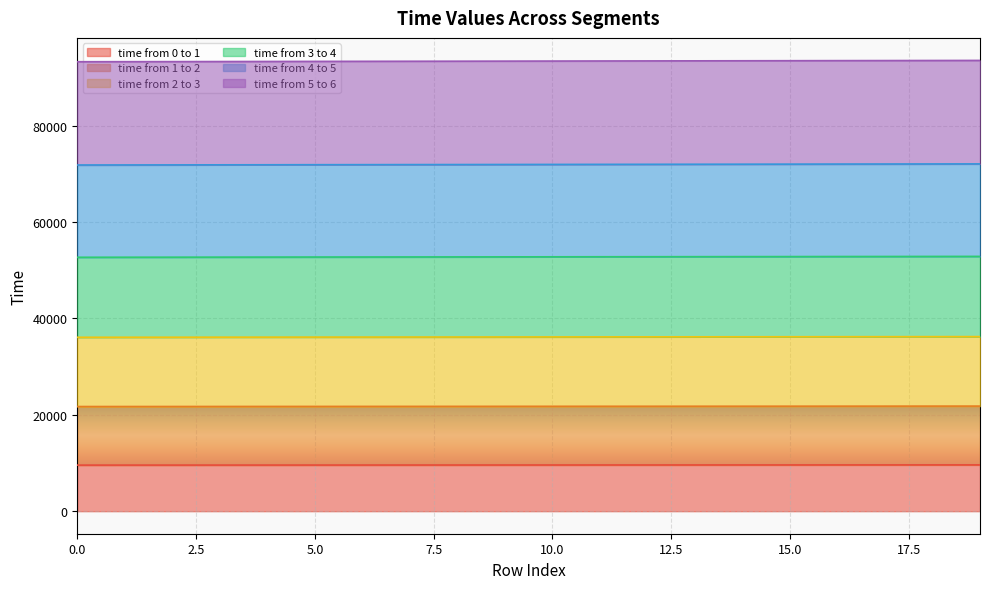

Does the chart display data point markers on the line(s)?

No